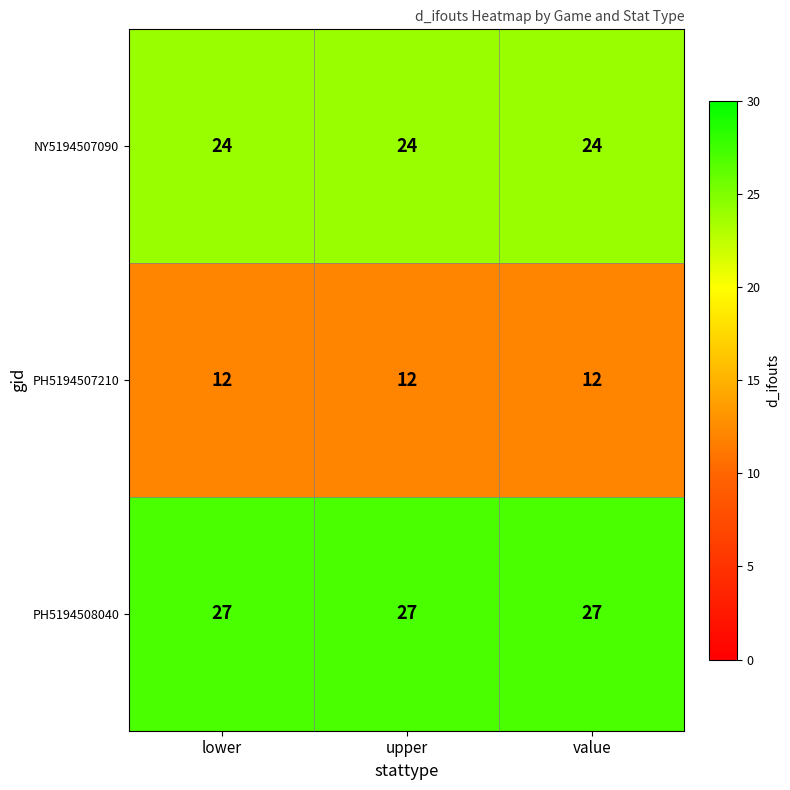

What is the approximate value of PH5194508040 at lower?

27